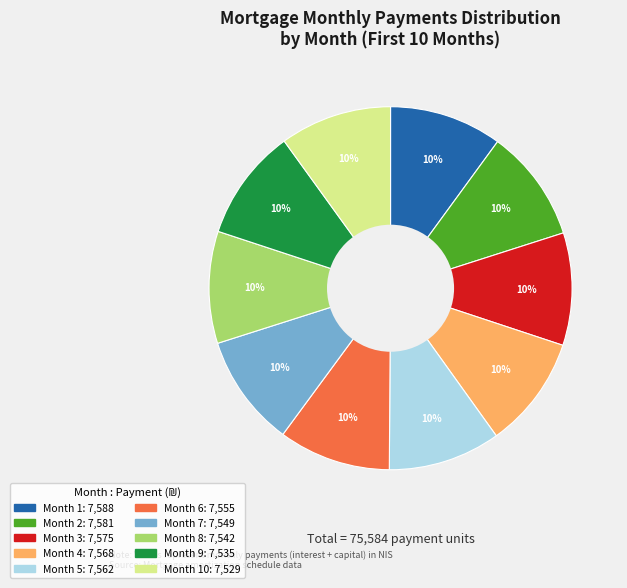

To the nearest percent, what is the average slice percentage?

10%